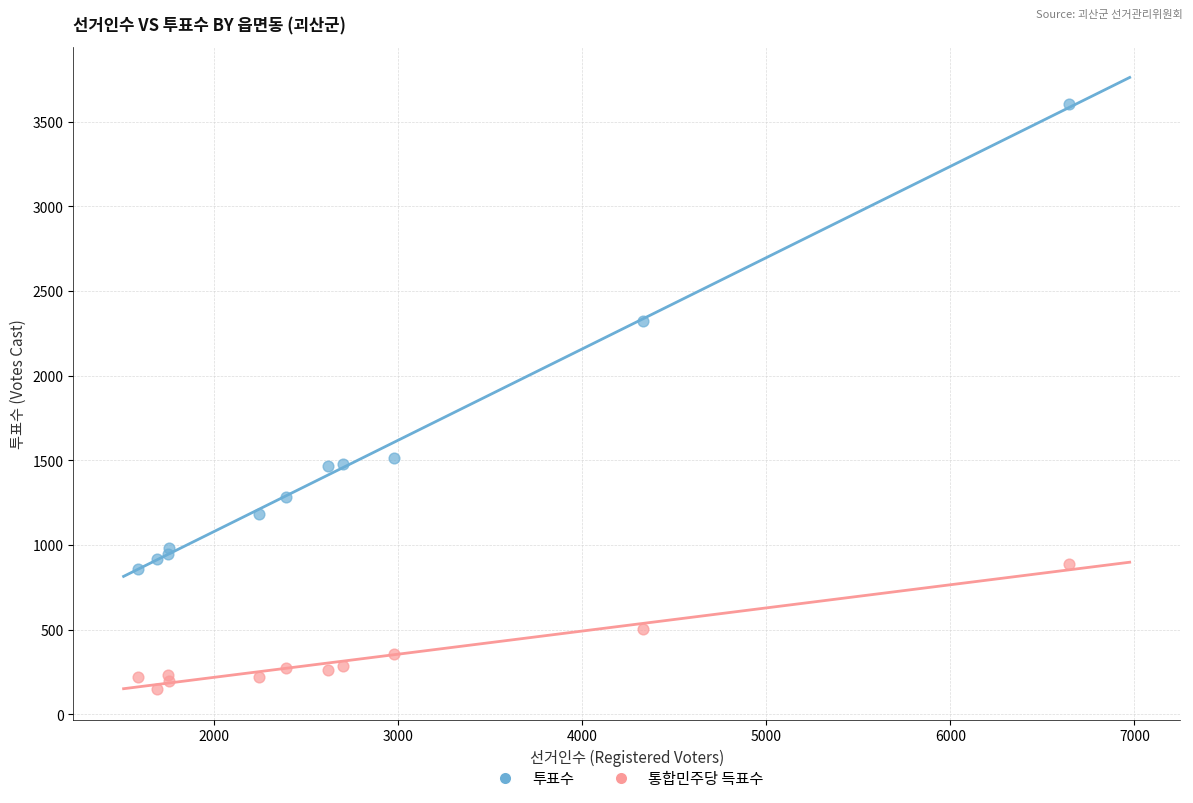

Across all series, what Y value is closest to 1874?

1515